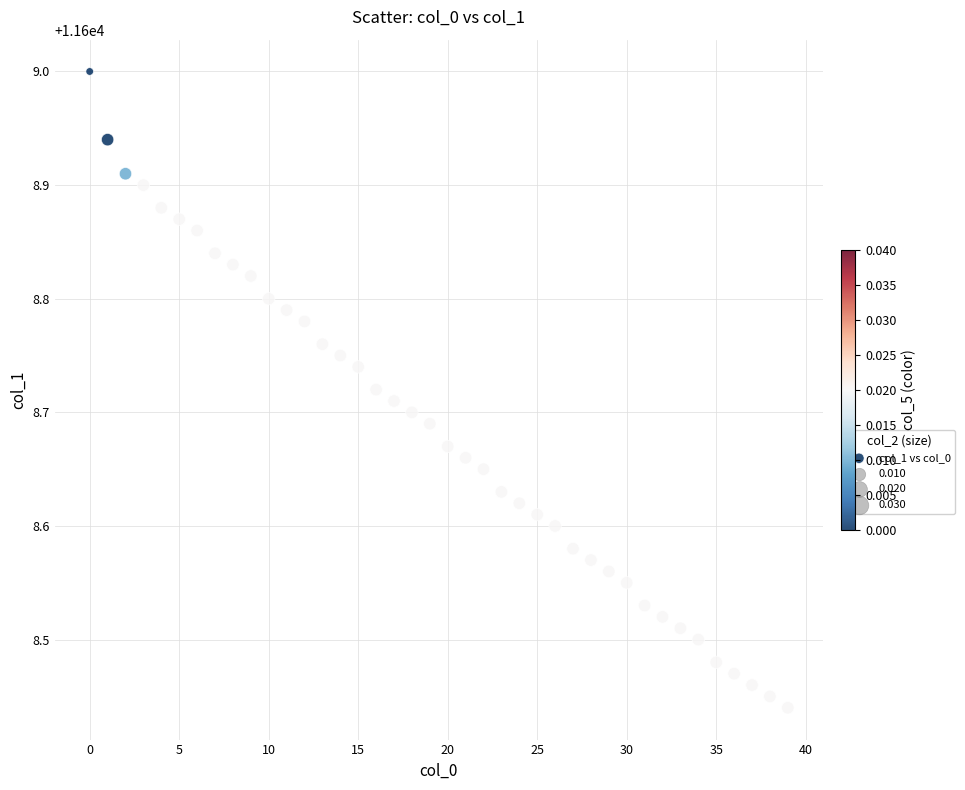

What is the range of Y values (max minus min)?

0.6